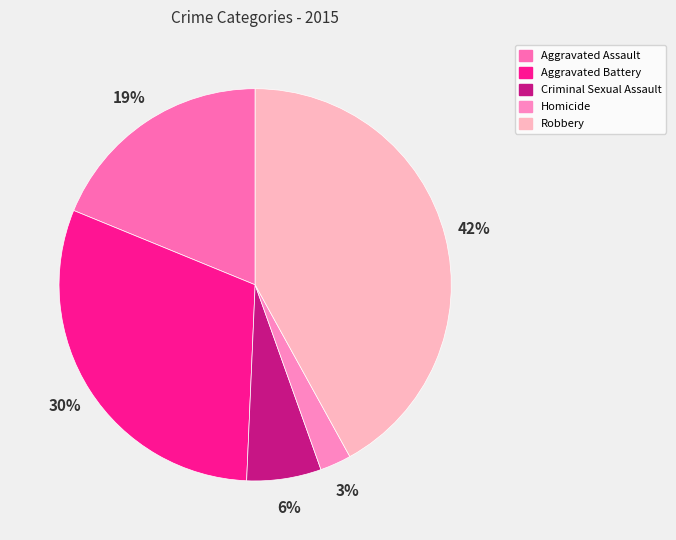

True or false: Homicide accounts for 17% of the total.

False